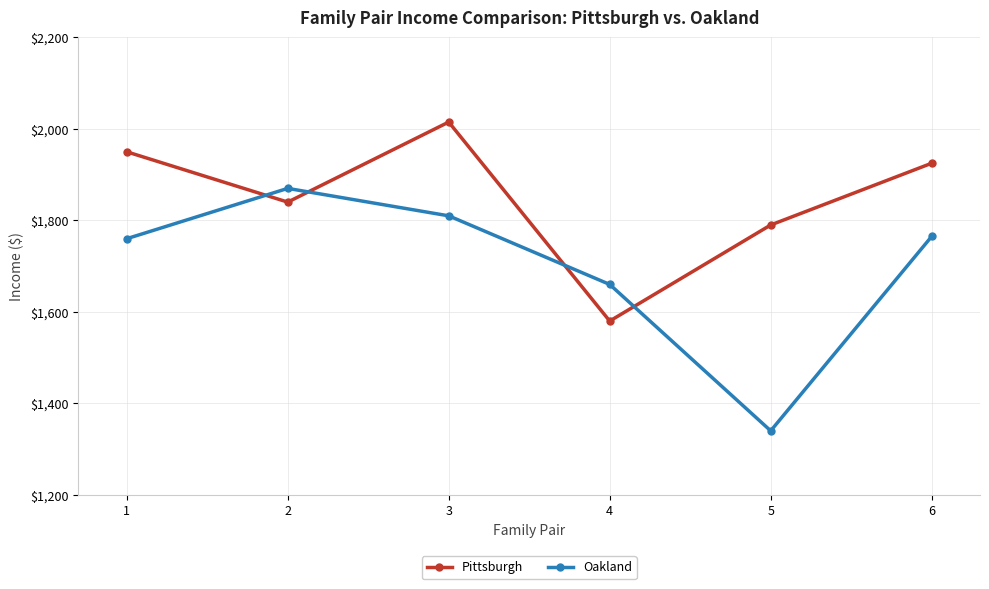

Which series changed the most between 5 and 6?

Oakland